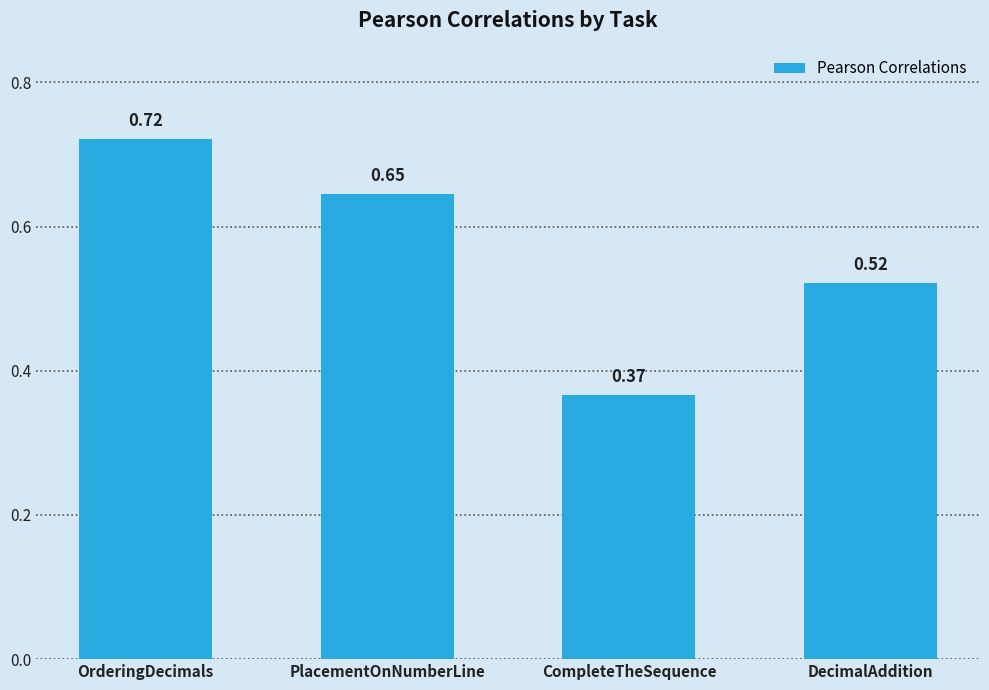

Between PlacementOnNumberLine and OrderingDecimals, which is larger?

OrderingDecimals